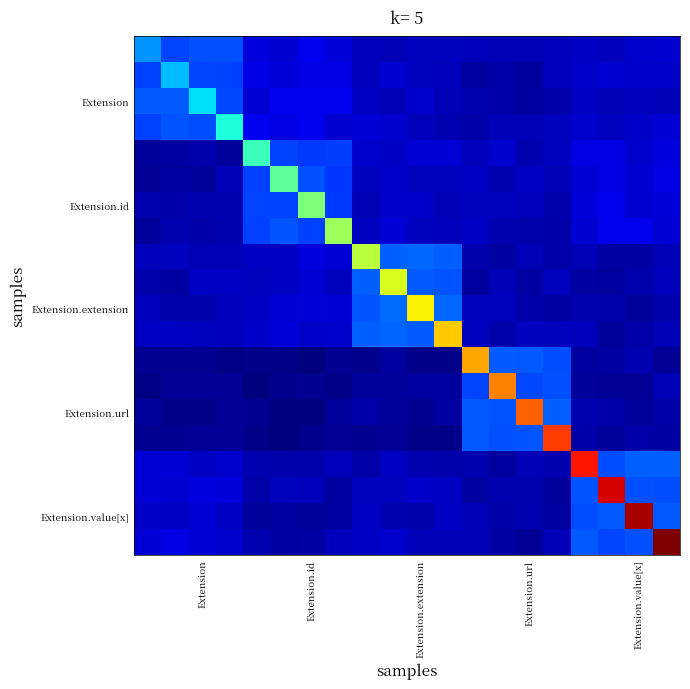

Which category has the highest value across all series?

19